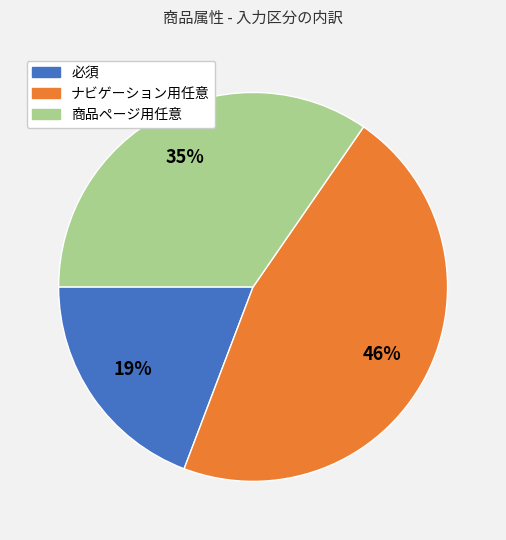

To the nearest percent, what is the difference between the ナビゲーション用任意 and 必須 slice percentages?

27%